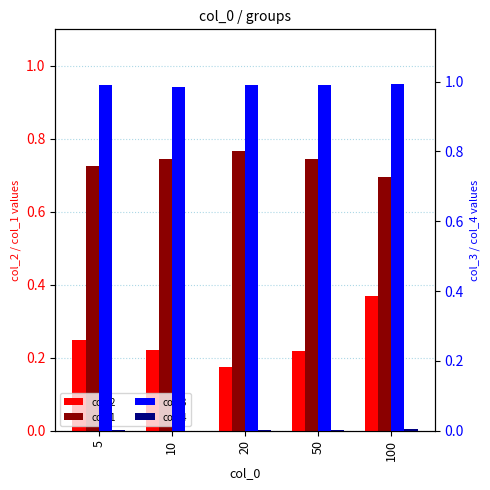

Between 10 and 20, which series saw the biggest shift?

col_2